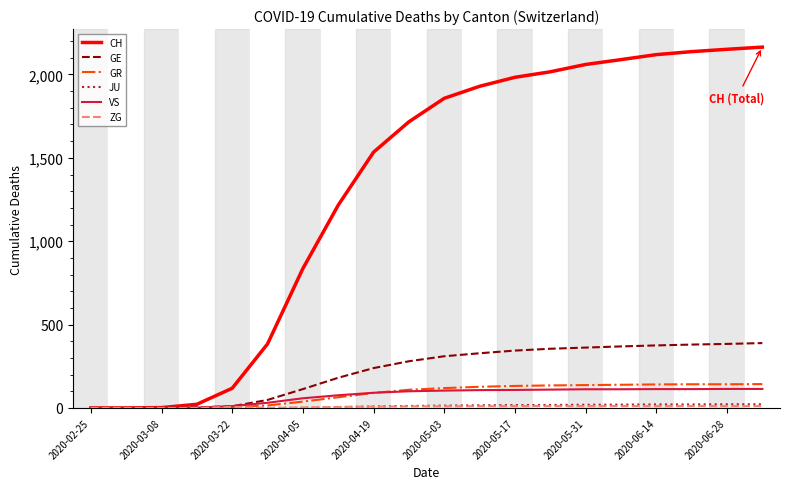

Which series has the widest spread of values?

CH